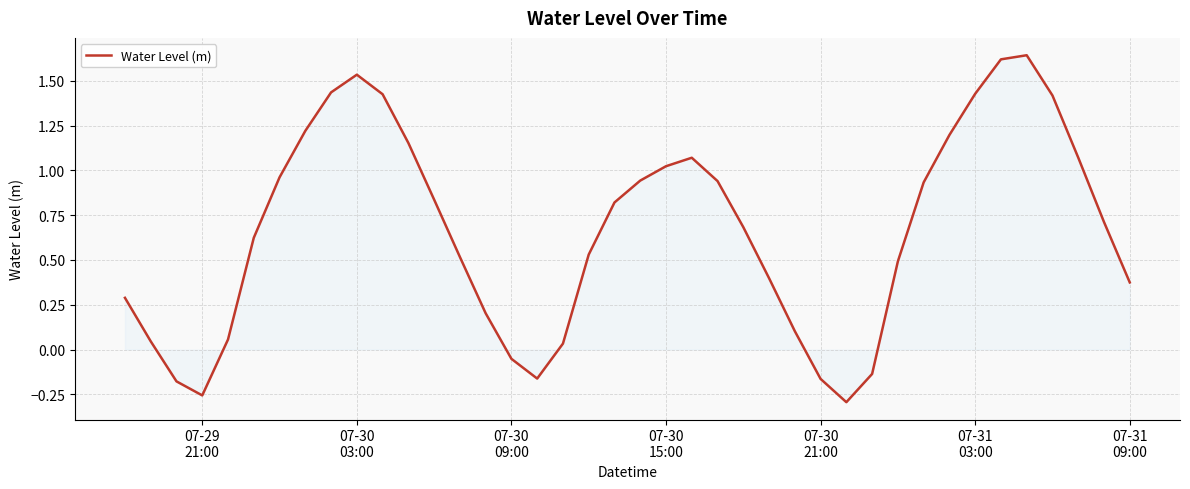

Count the number of values greater than 0.

33